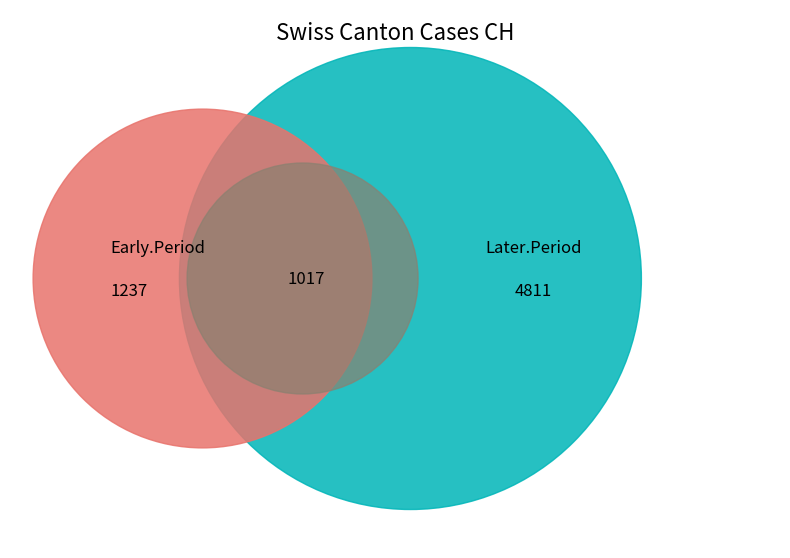

Does 2020-07-02 account for over 50% of the chart?

No